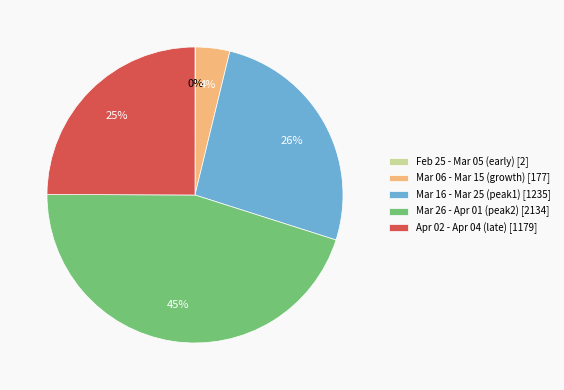

To the nearest percent, what percentage of the pie is Mar 26 - Apr 01 (peak2) [2134]?

45%